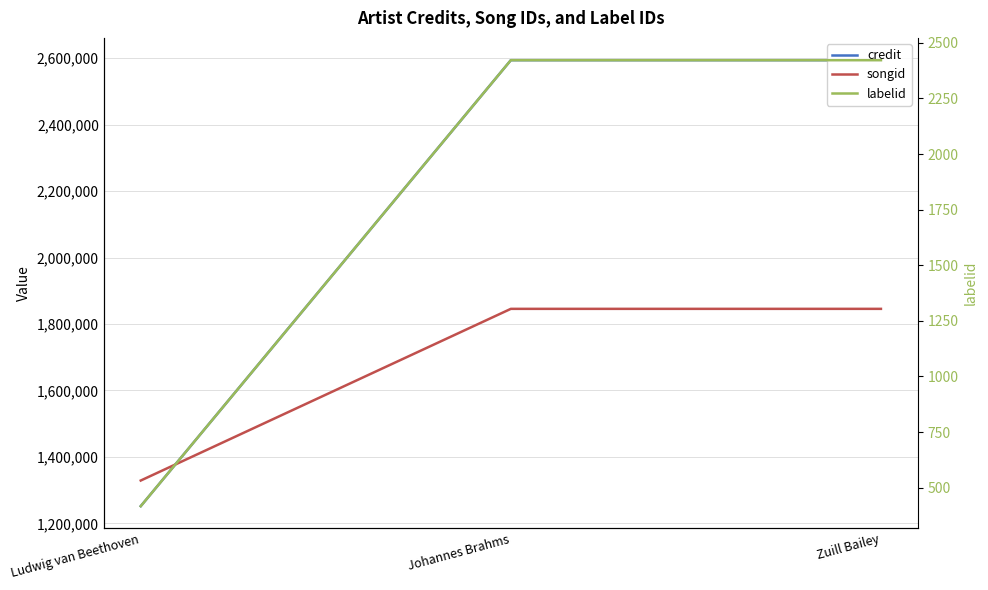

Reading left to right, transcribe all the data shown in this chart.

credit: 1251898	2593893	2593893
songid: 1328994	1845628	1845628
labelid: 417	2422	2422